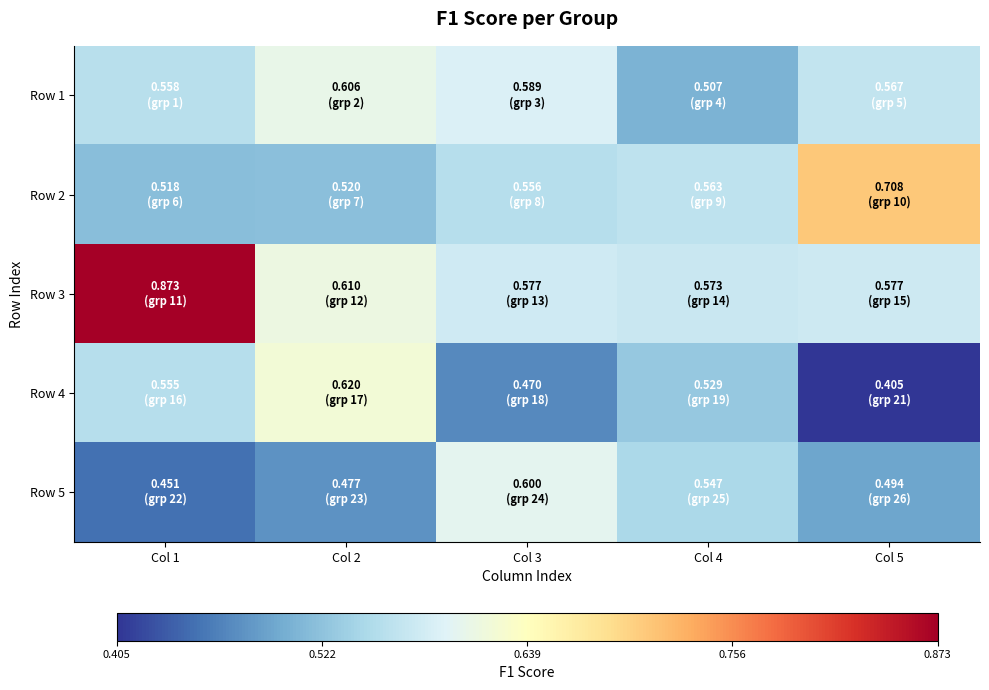

At which category is the sum across all series the highest?

Col 1